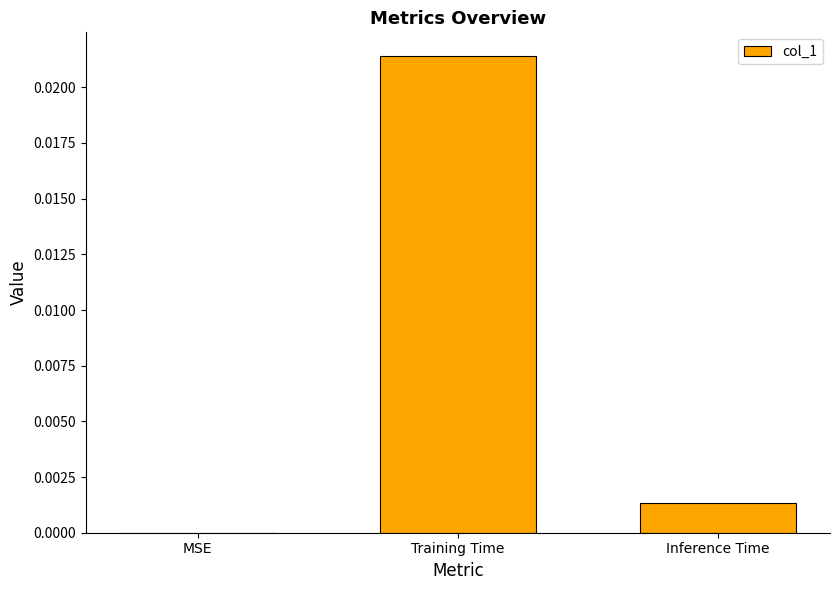

Which category has the highest value across all series?

Training Time